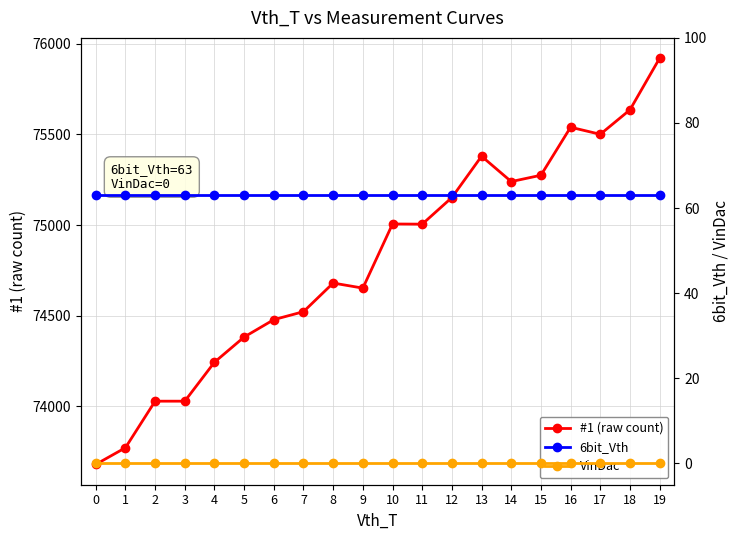

Reading left to right, extract all data points from this chart.

#1 (raw count): 0=73679	1=73771	2=74028	3=74028	4=74243	5=74382	6=74478	7=74522	8=74680	9=74652	10=75006	11=75005	12=75152	13=75380	14=75240	15=75275	16=75540	17=75501	18=75636	19=75921
6bit_Vth: 0=63	1=63	2=63	3=63	4=63	5=63	6=63	7=63	8=63	9=63	10=63	11=63	12=63	13=63	14=63	15=63	16=63	17=63	18=63	19=63
VinDac: 0=0	1=0	2=0	3=0	4=0	5=0	6=0	7=0	8=0	9=0	10=0	11=0	12=0	13=0	14=0	15=0	16=0	17=0	18=0	19=0